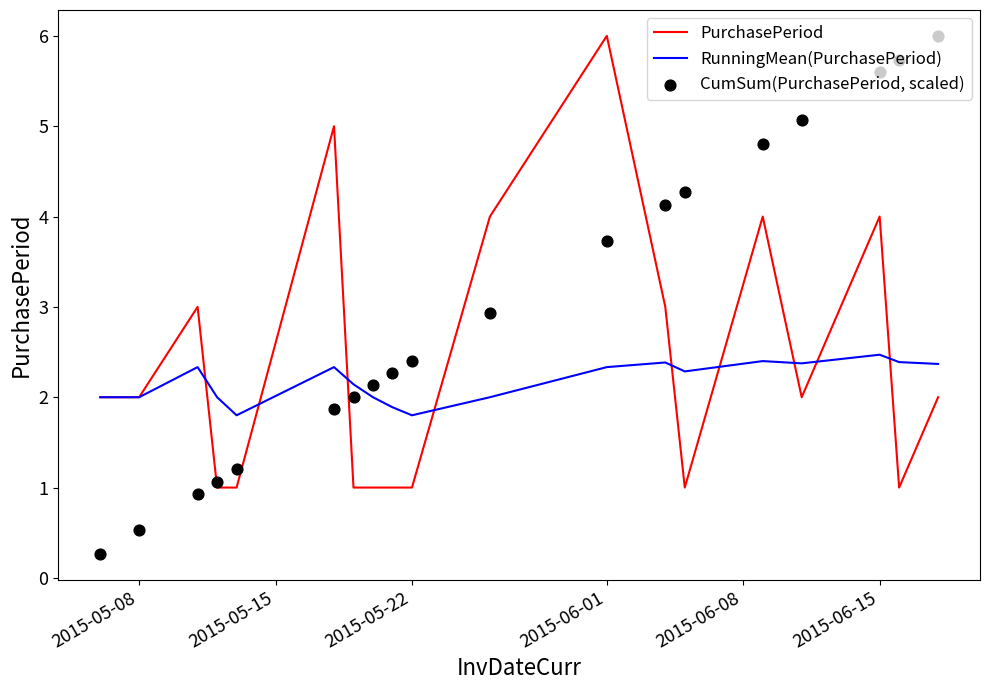

Which series has the largest total across all categories?

CumSum(PurchasePeriod, scaled)